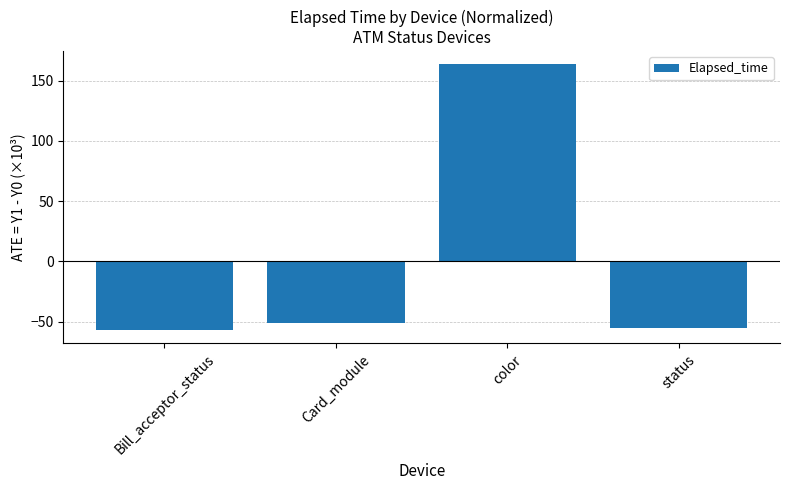

What is the sum of the values at status and Bill_acceptor_status?

-112.6